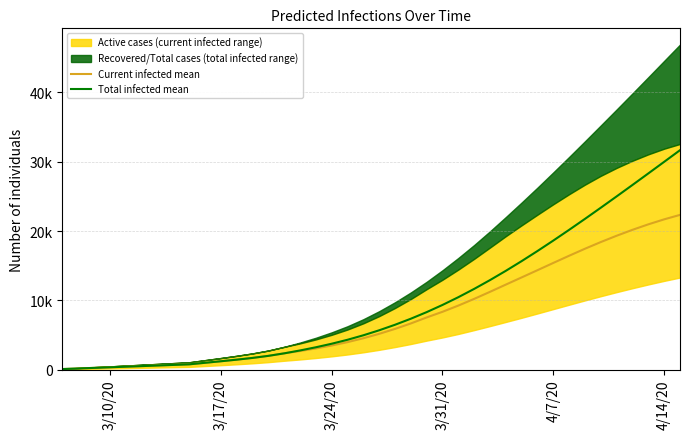

How many values in the Current infected mean series exceed 5166?

19